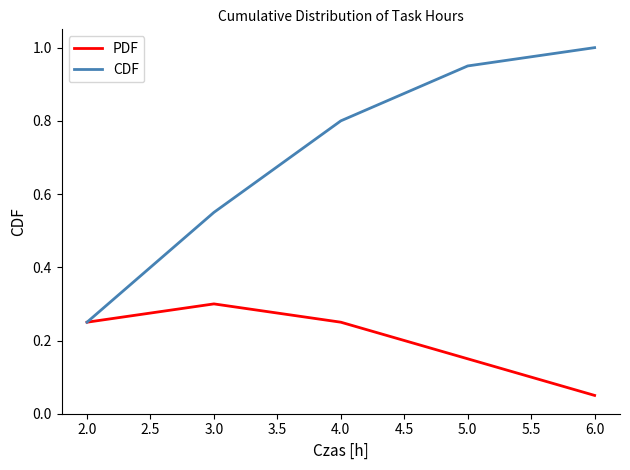

Is this an area chart (filled region under the line)?

No